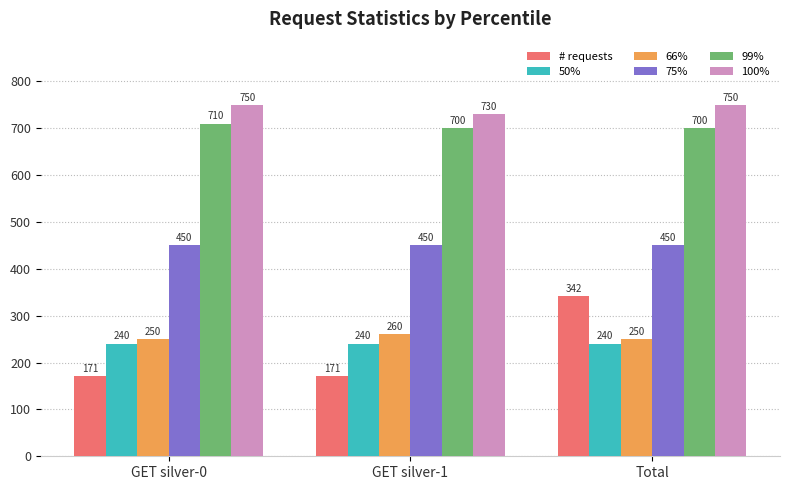

How many data points does each series have?

3